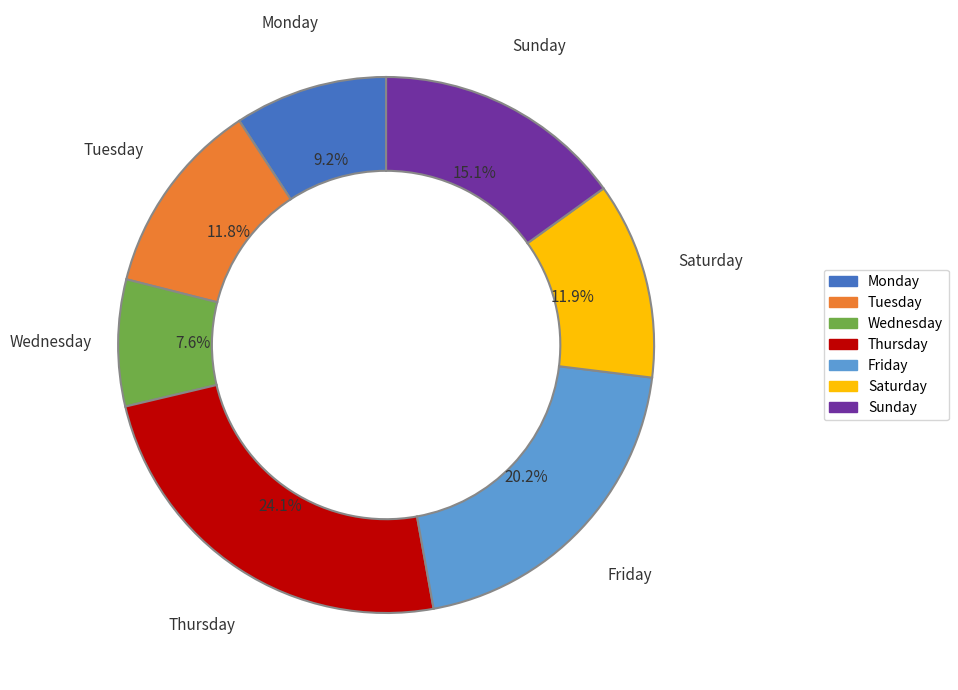

What percentage do Tuesday and Friday together represent?

32.0%